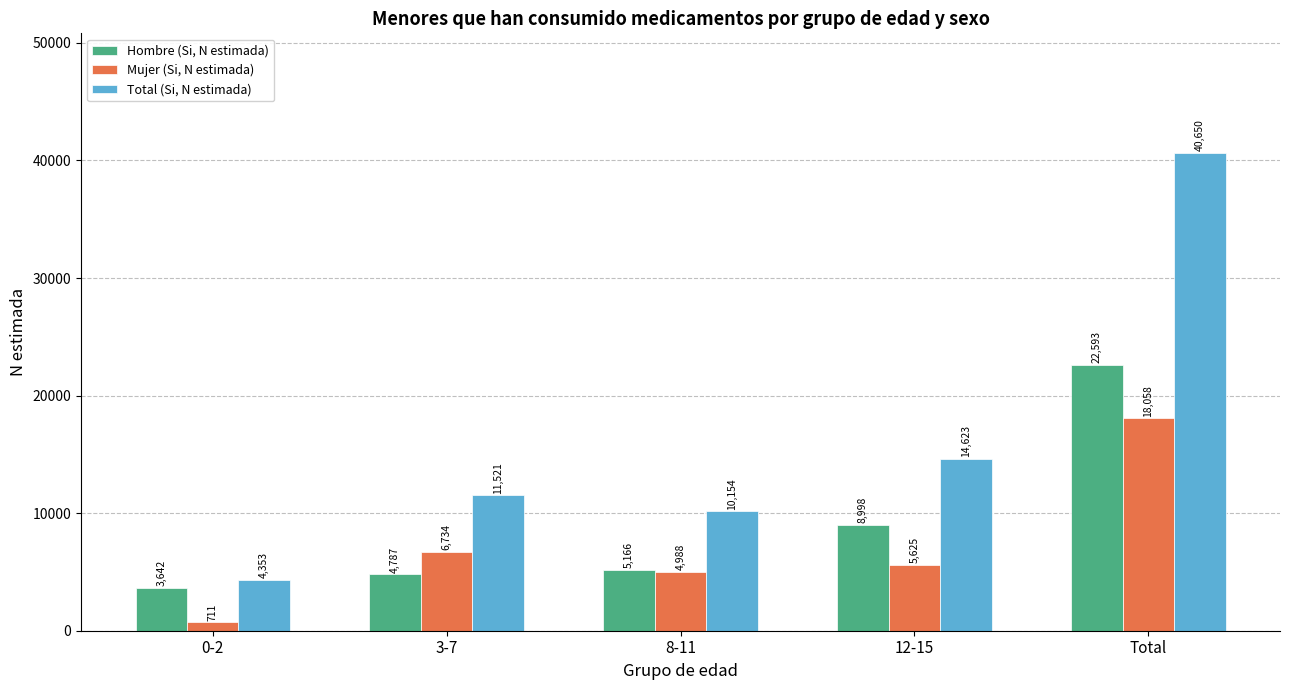

Is it true that Total (Si, N estimada) equals 23950 at 12-15?

False